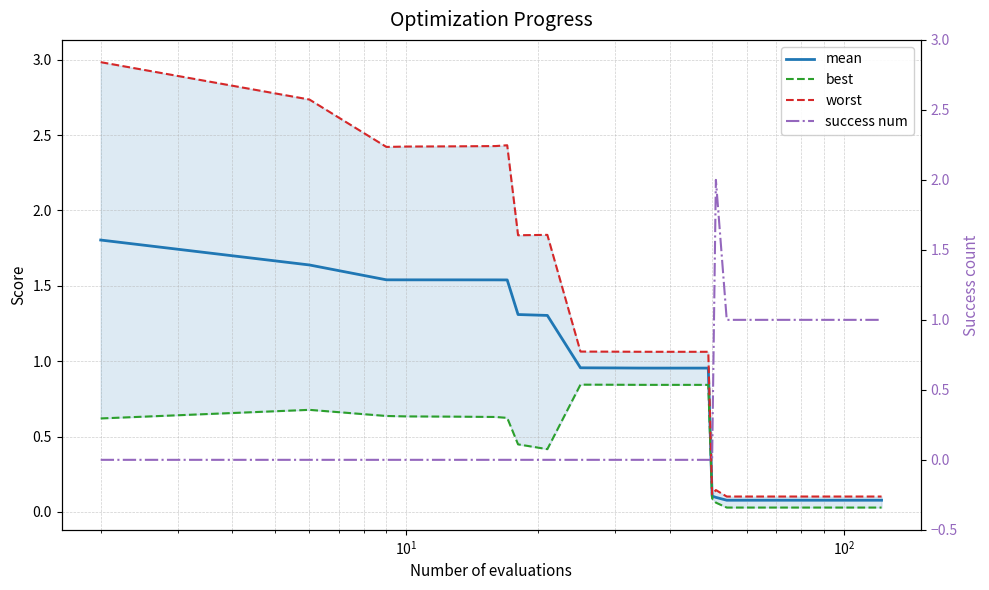

Which series has the largest total across all categories?

worst